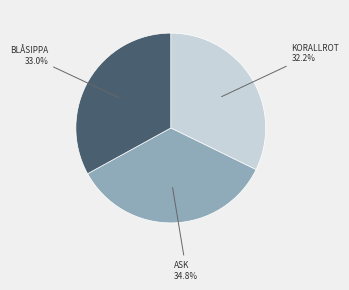

Is there a majority slice in this chart?

No